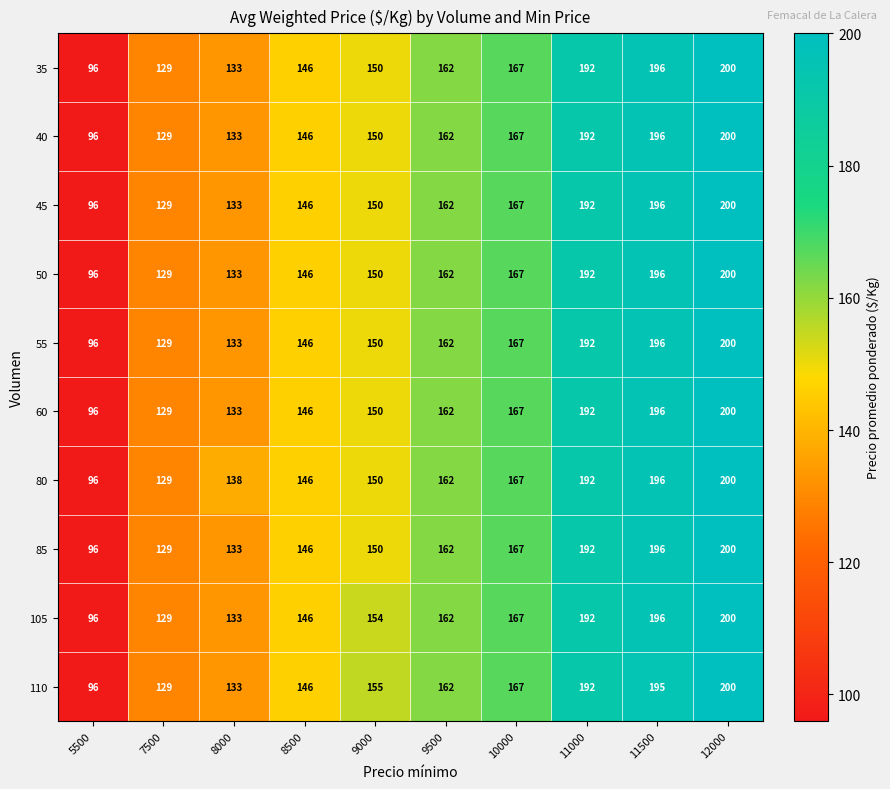

Rank the categories by 80 value from highest to lowest.

12000, 11500, 11000, 10000, 9500, 9000, 8500, 8000, 7500, 5500